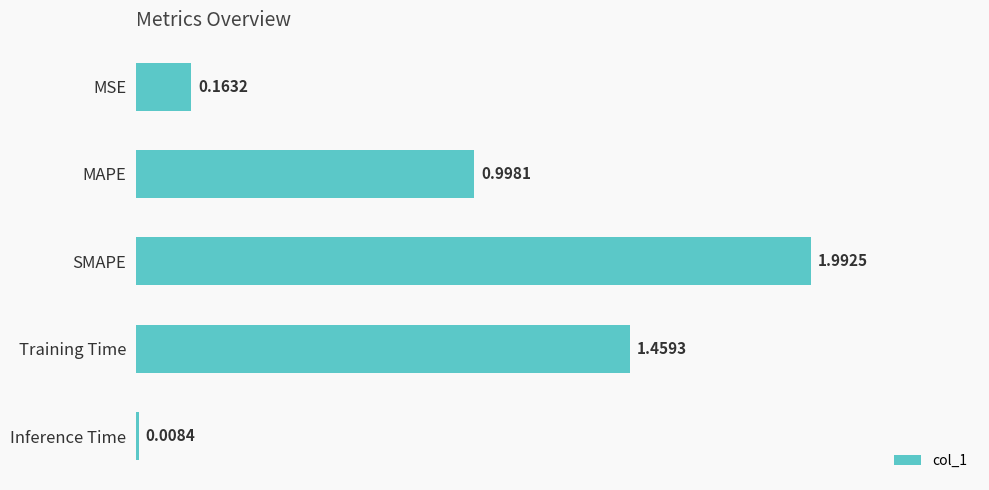

What is the label of the 3rd bar from the bottom?

SMAPE